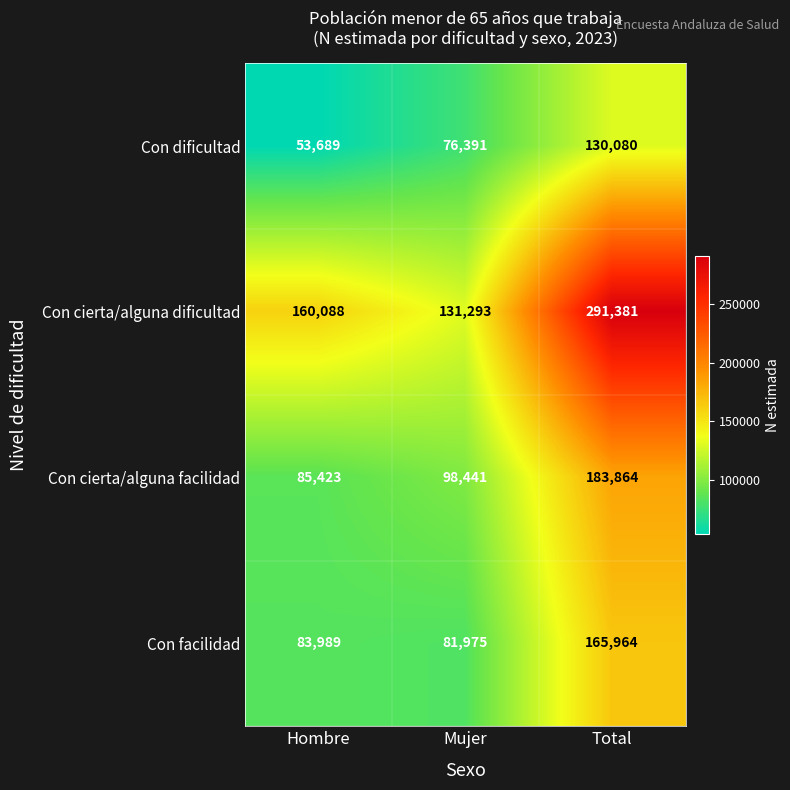

What is the difference between the highest and lowest values at Total?

161301